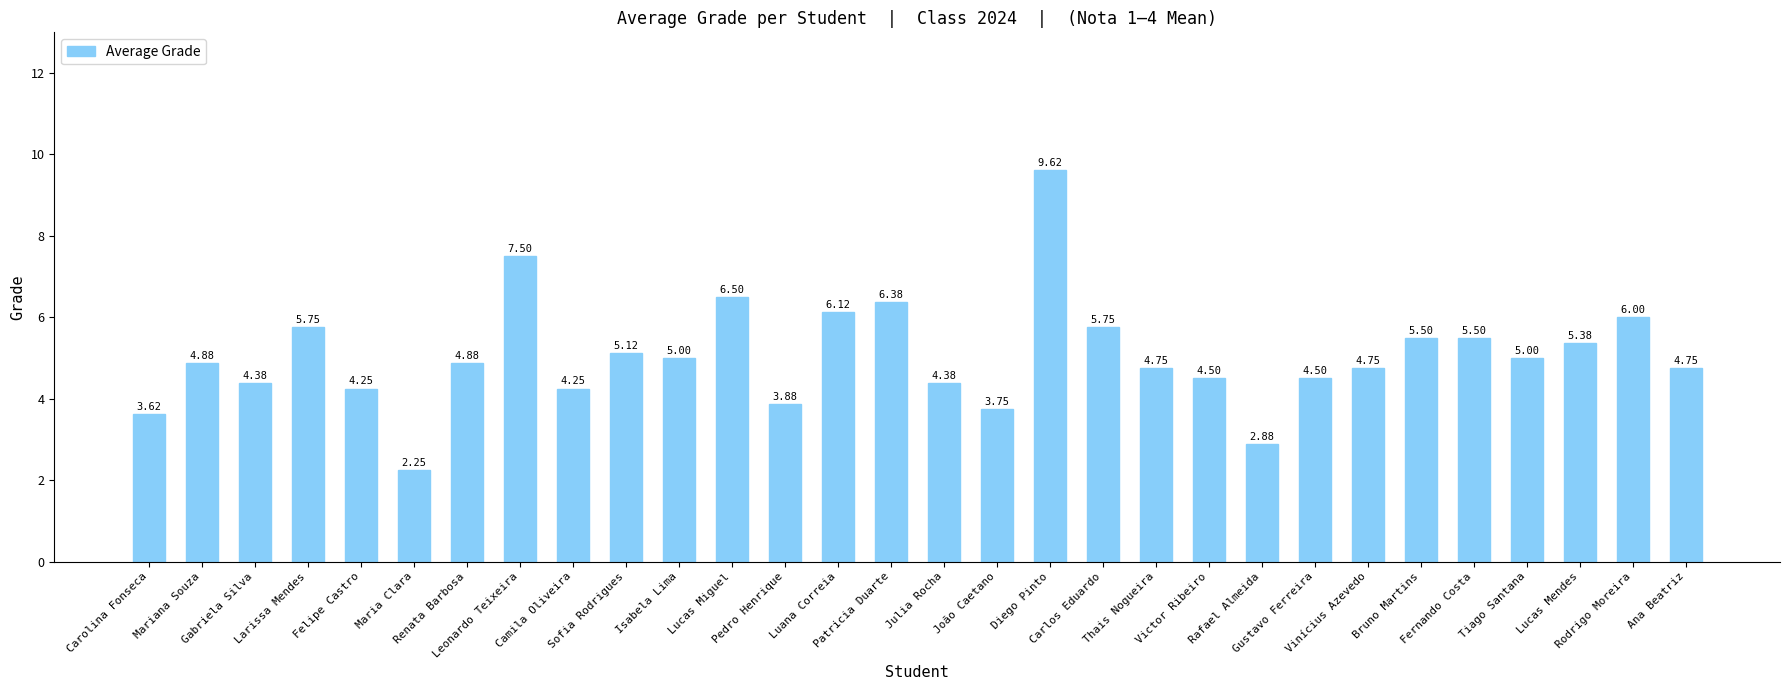

Is it true that the value at Ana Beatriz is 8.3?

False